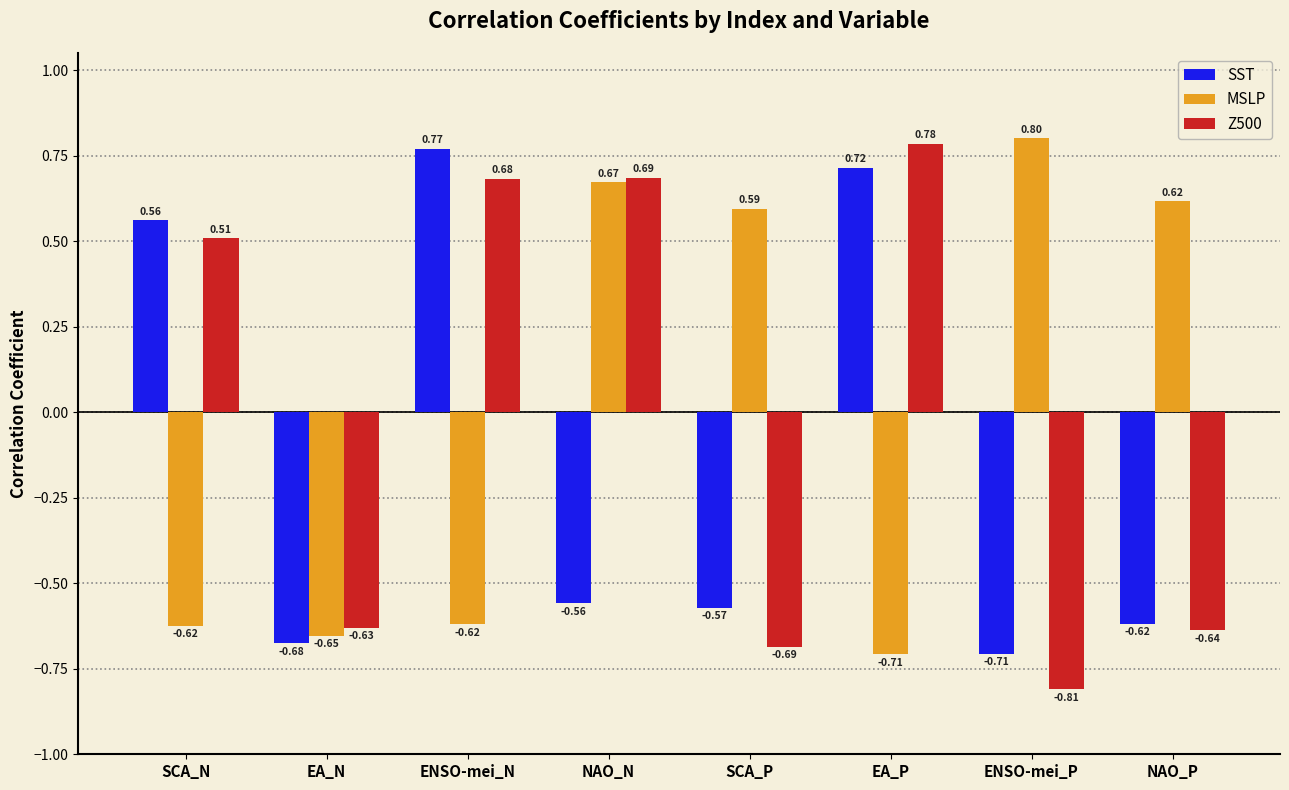

Is it true that SST equals -0.3 at ENSO-mei_P?

False